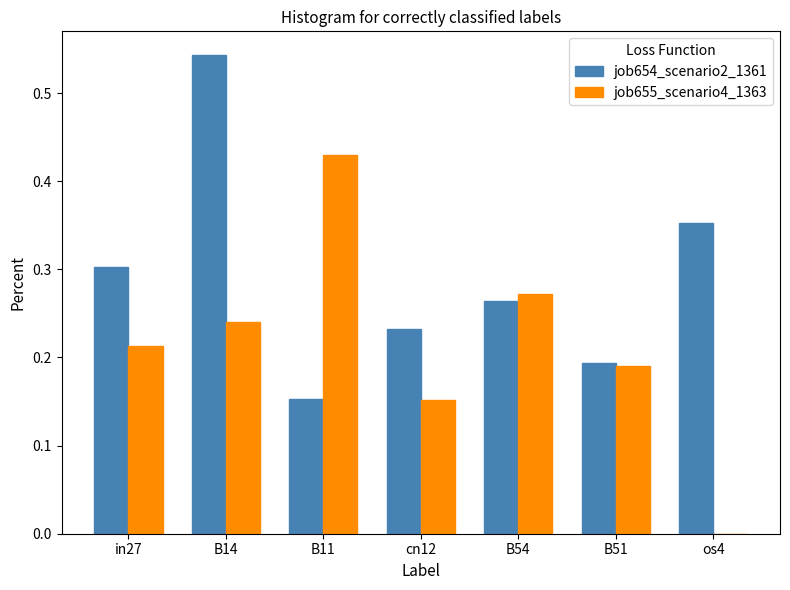

What is the sum of all job654_scenario2_1361 values?

2.0